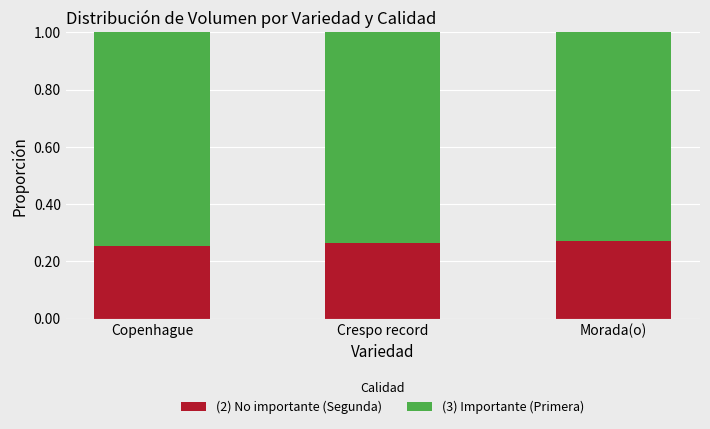

True or false: (2) No importante (Segunda) has a value of 0.1 at Crespo record.

False